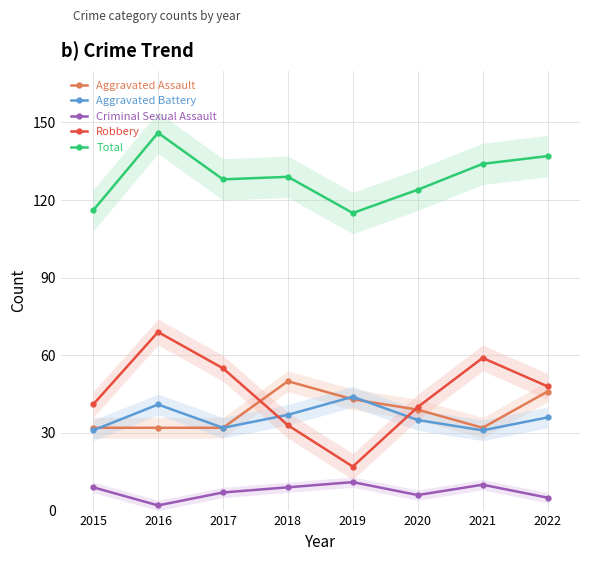

Reading left to right, list all the values displayed in this chart.

Aggravated Assault: 32	32	32	50	43	39	32	46
Aggravated Battery: 31	41	32	37	44	35	31	36
Criminal Sexual Assault: 9	2	7	9	11	6	10	5
Robbery: 41	69	55	33	17	40	59	48
Total: 116	146	128	129	115	124	134	137